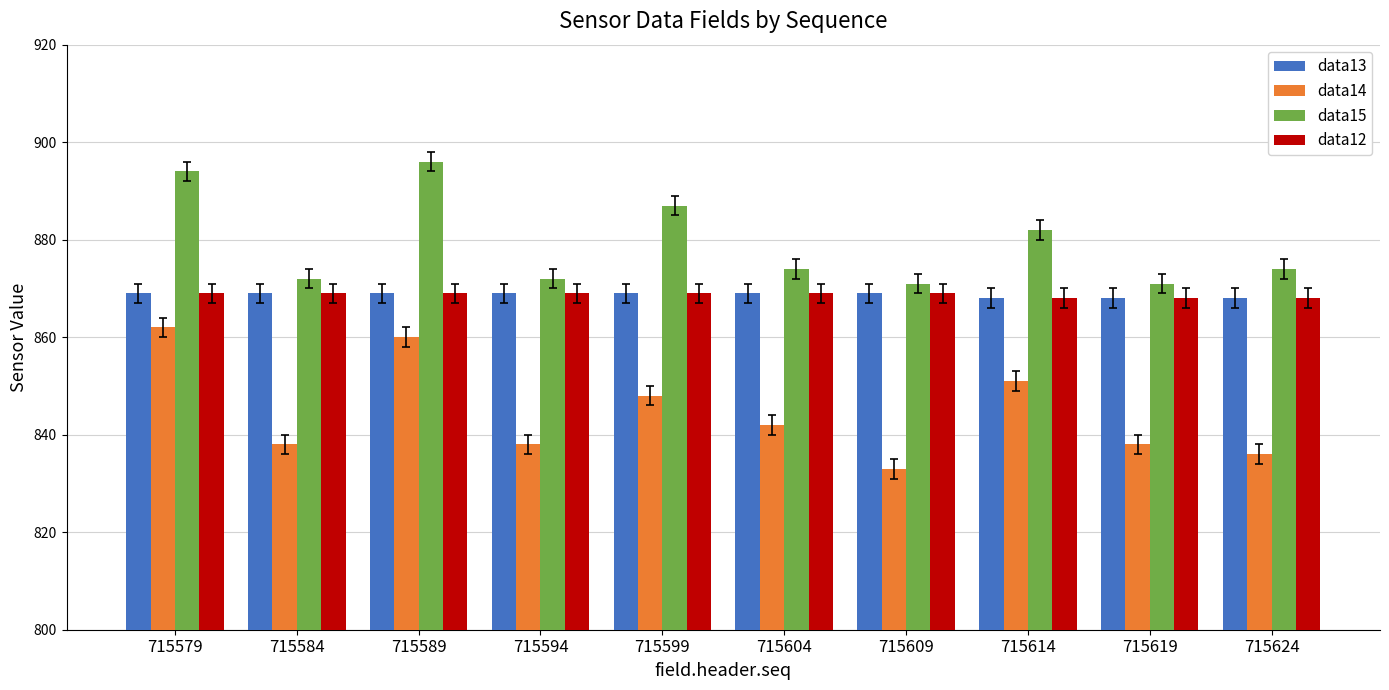

What value does the data12 series have at 715594?

869